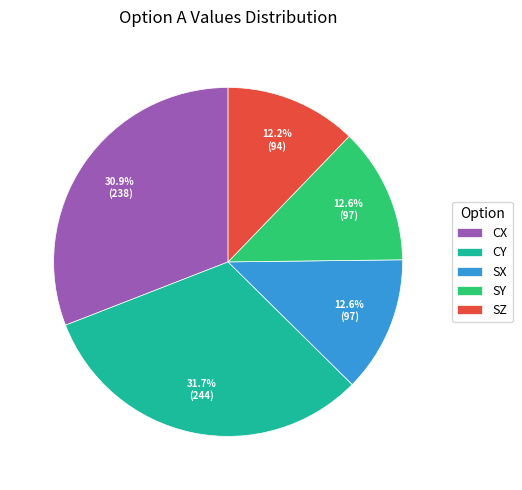

True or false: CX accounts for 31% of the total.

True